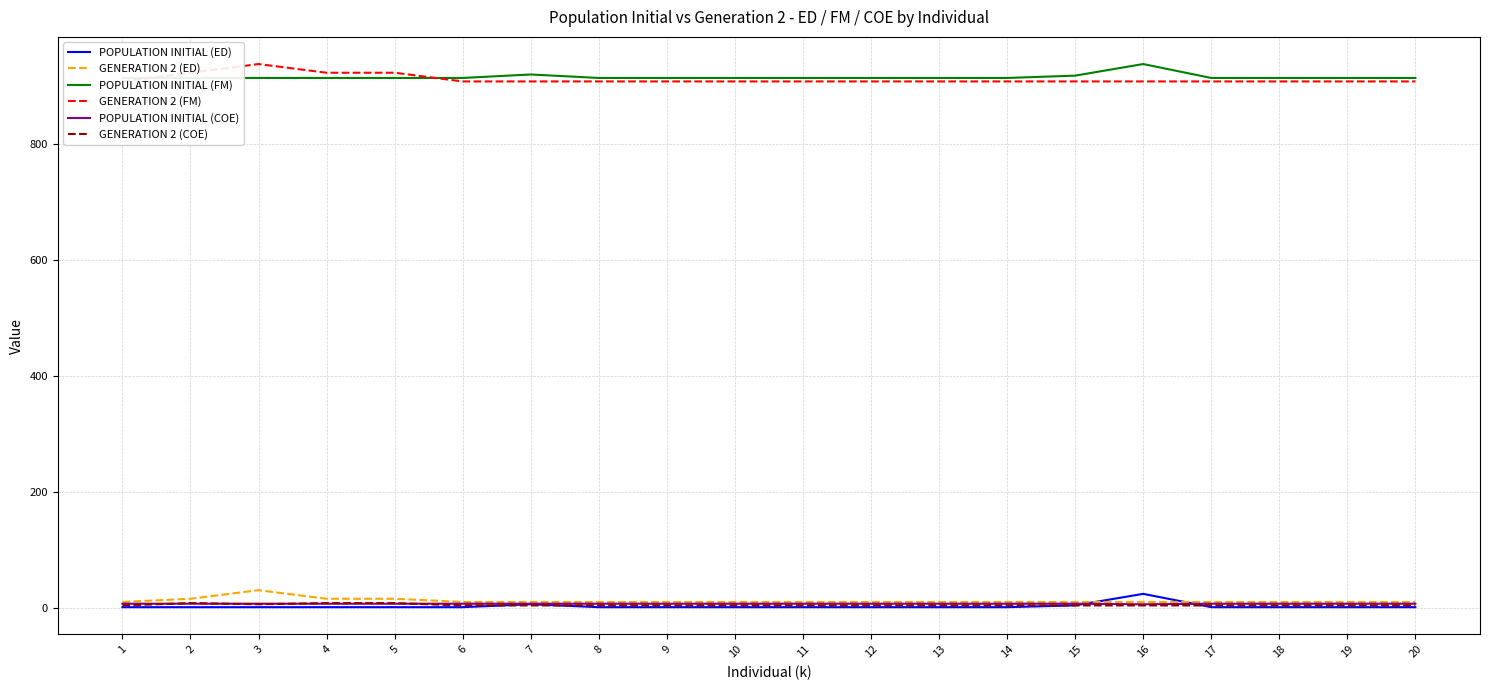

What is the value of the POPULATION INITIAL (ED) point at the 15th from the left?

4.1